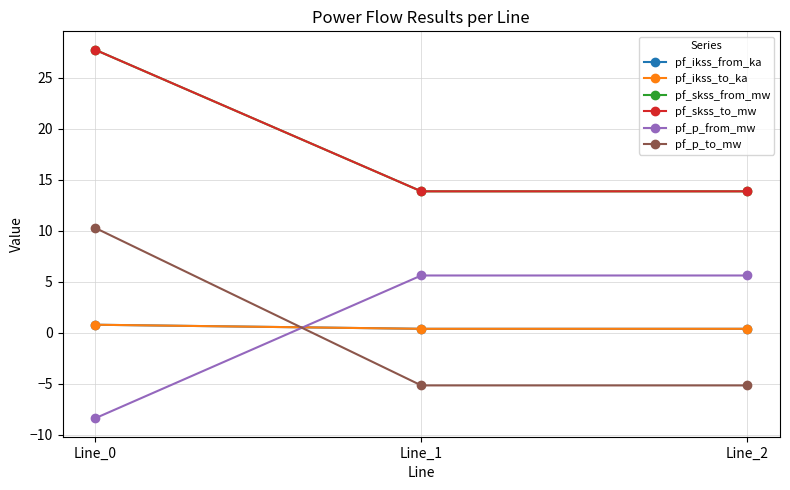

Does the chart have visible grid lines?

Yes